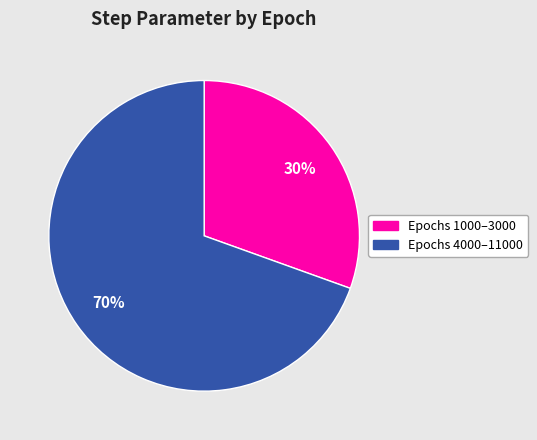

To the nearest percent, what is the average slice percentage?

50%